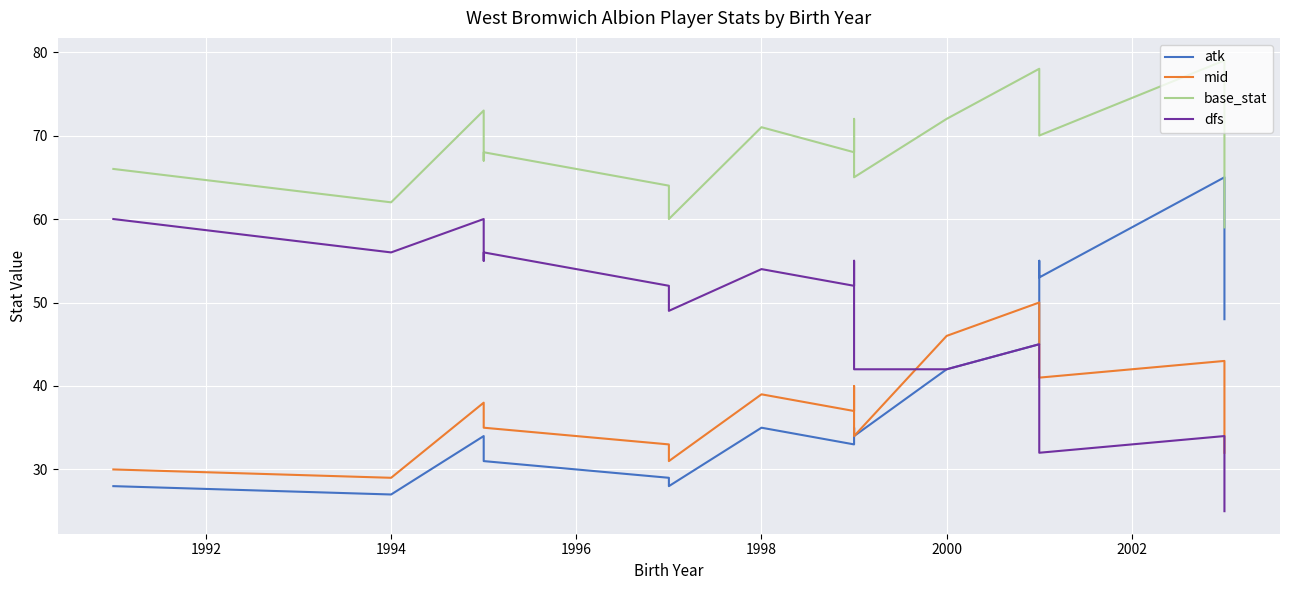

What is the difference between the second highest and second lowest values in the atk series?

33